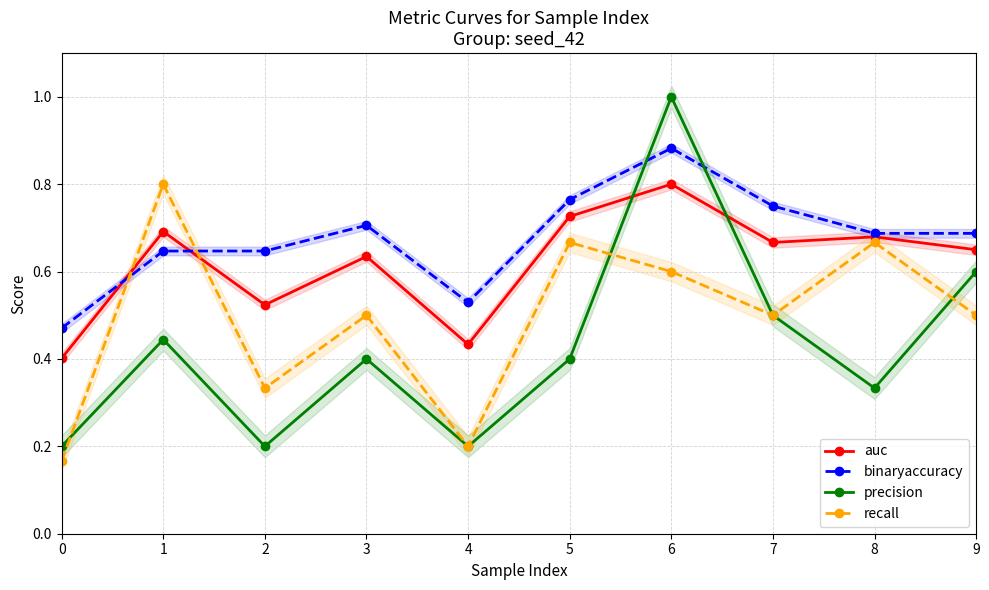

What is the difference between the maximum and minimum values in the precision series?

0.8